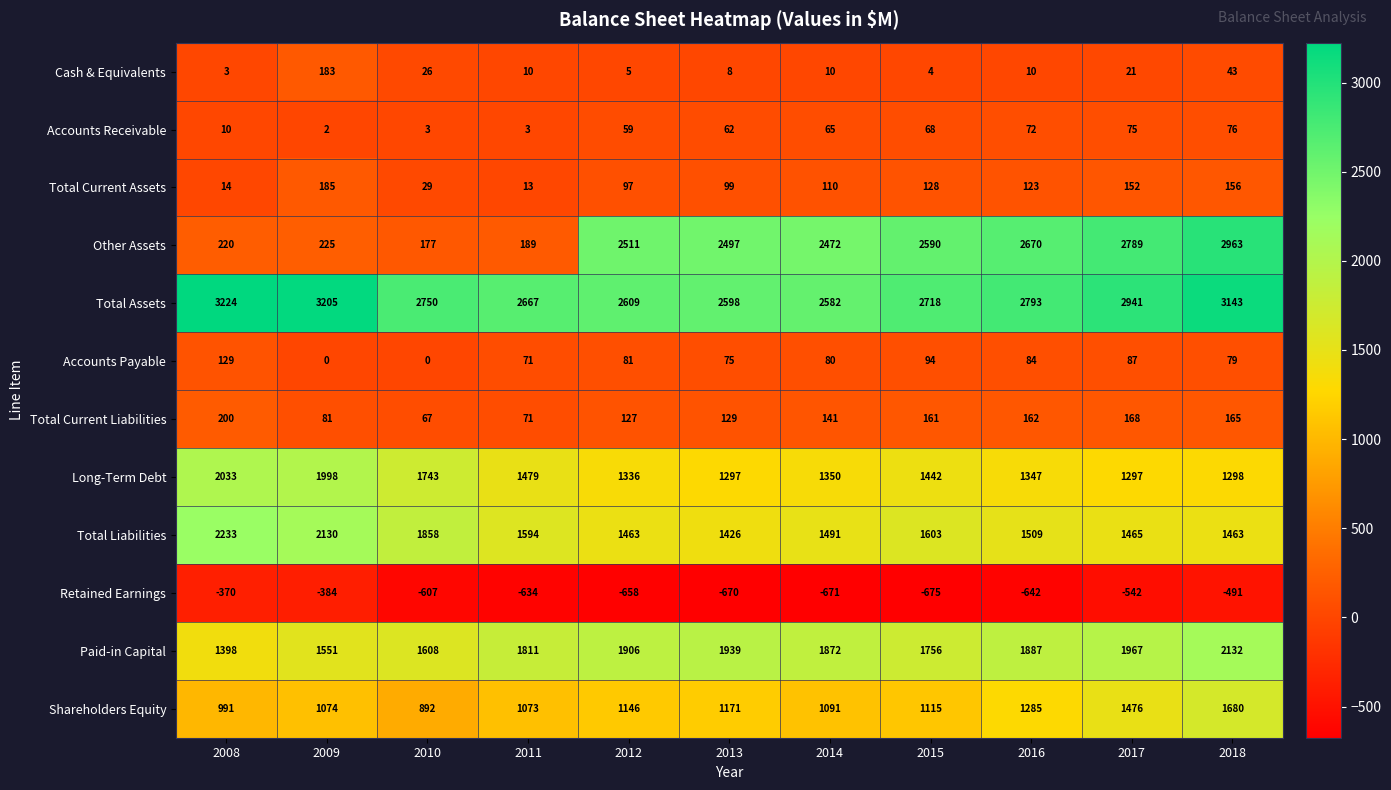

What is the smallest value displayed?

-675